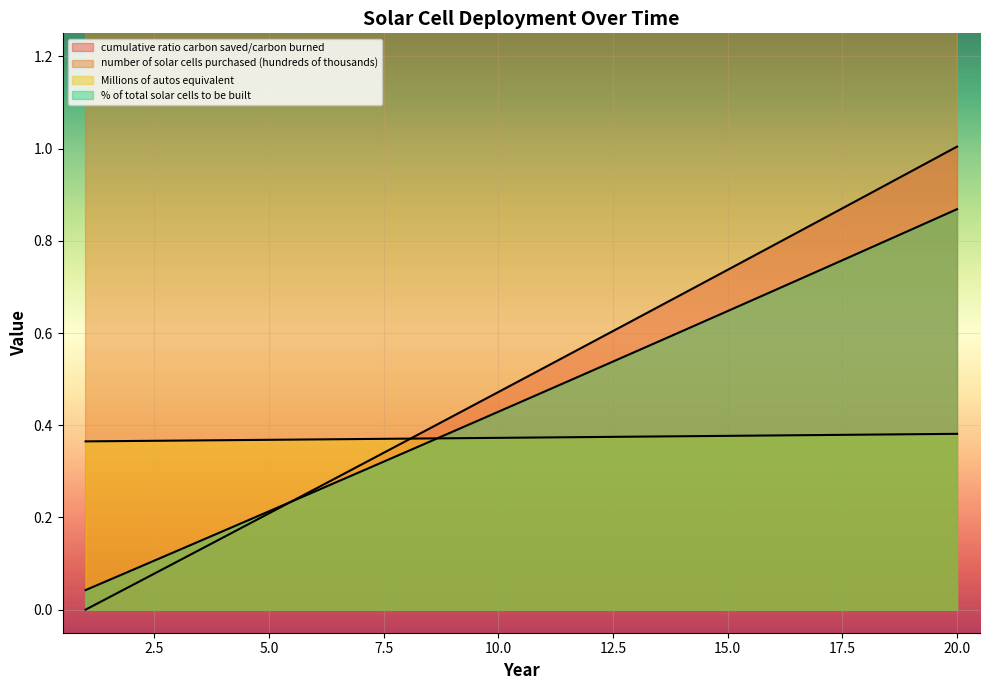

Reading right to left, what are all the values shown in this chart?

cumulative ratio carbon saved/carbon burned: 20=1.0	19=1.0	18=0.9	17=0.8	16=0.8	15=0.7	14=0.7	13=0.6	12=0.6	11=0.5	10=0.5	9=0.4	8=0.4	7=0.3	6=0.3	5=0.2	4=0.2	3=0.1	2=0.1	1=0.0
number of solar cells purchased (hundreds of thousands): 20=3.8	19=3.8	18=3.8	17=3.8	16=3.8	15=3.8	14=3.8	13=3.8	12=3.7	11=3.7	10=3.7	9=3.7	8=3.7	7=3.7	6=3.7	5=3.7	4=3.7	3=3.7	2=3.7	1=3.6
Millions of autos equivalent: 20=0.4	19=0.4	18=0.4	17=0.4	16=0.4	15=0.4	14=0.4	13=0.4	12=0.4	11=0.4	10=0.4	9=0.4	8=0.4	7=0.4	6=0.4	5=0.4	4=0.4	3=0.4	2=0.4	1=0.4
% of total solar cells to be built: 20=0.9	19=0.8	18=0.8	17=0.7	16=0.7	15=0.6	14=0.6	13=0.6	12=0.5	11=0.5	10=0.4	9=0.4	8=0.3	7=0.3	6=0.3	5=0.2	4=0.2	3=0.1	2=0.1	1=0.0